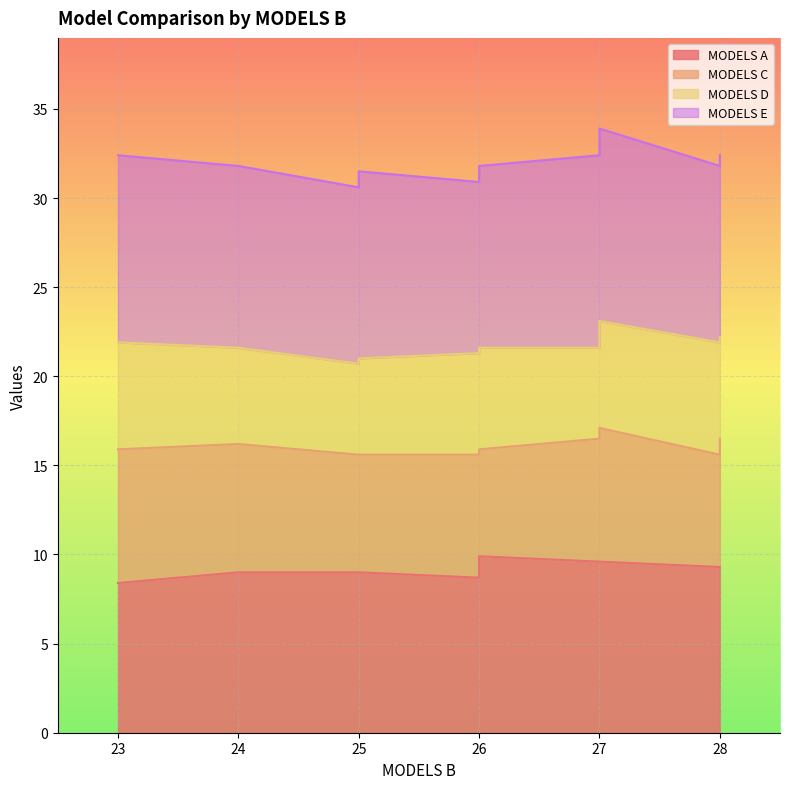

List the series in order of their peak value, highest first.

MODELS E, MODELS A, MODELS C, MODELS D